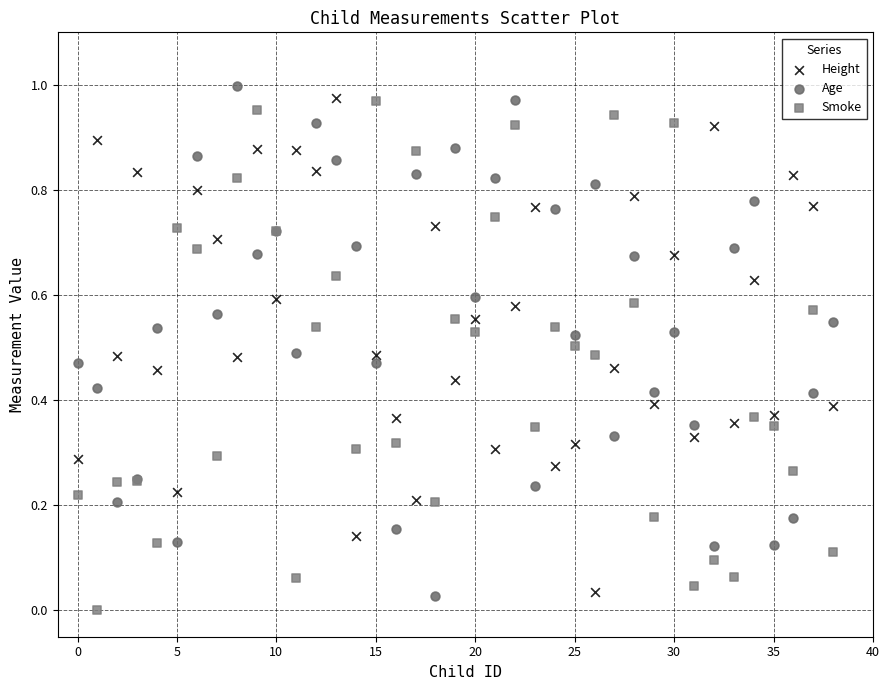

Which series contains the highest Y value?

Age